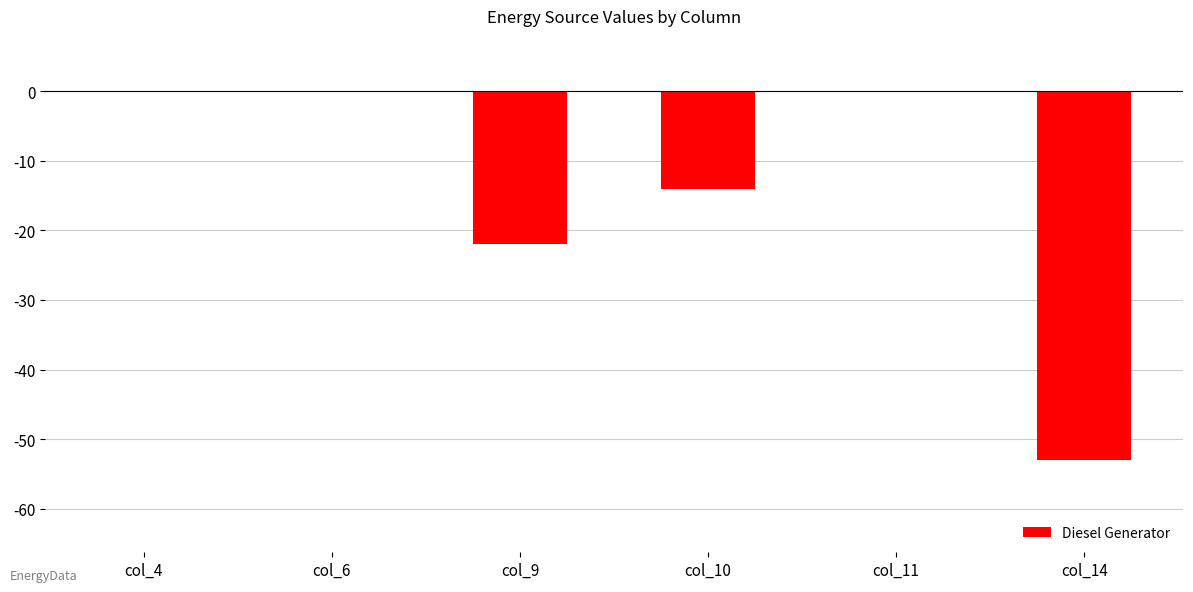

What is the change in value from col_6 to col_9?

-22